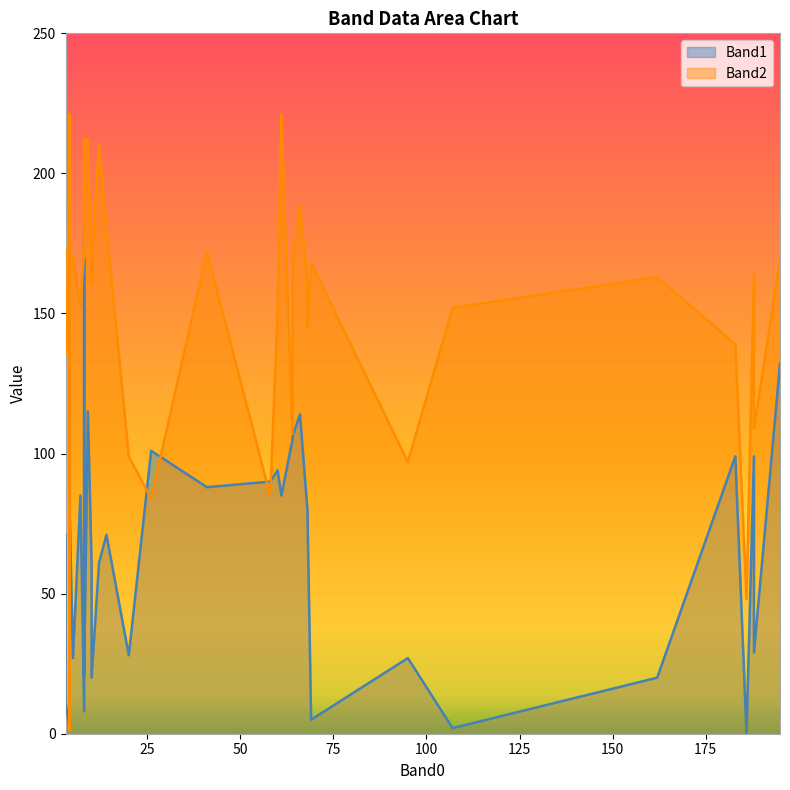

What is the total value across all series at 186?

48